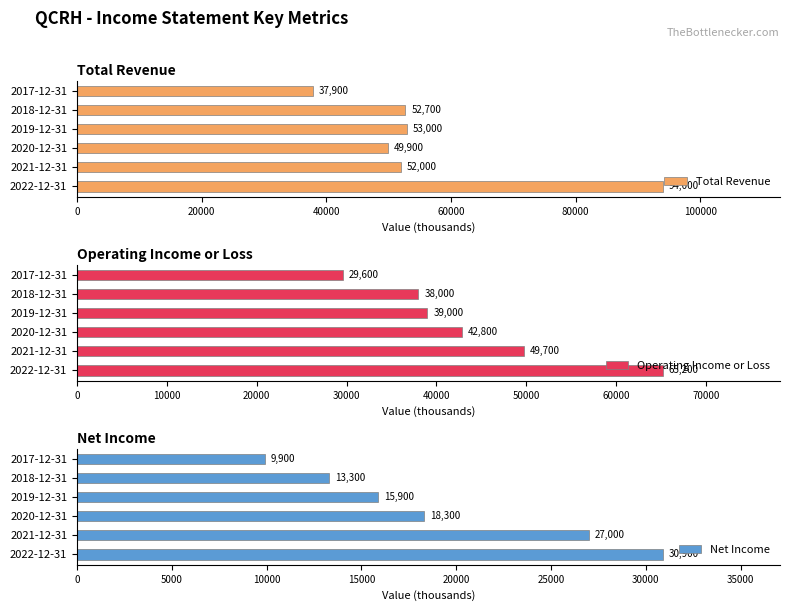

What are all the series names shown in the legend?

Total Revenue, Operating Income or Loss, Net Income